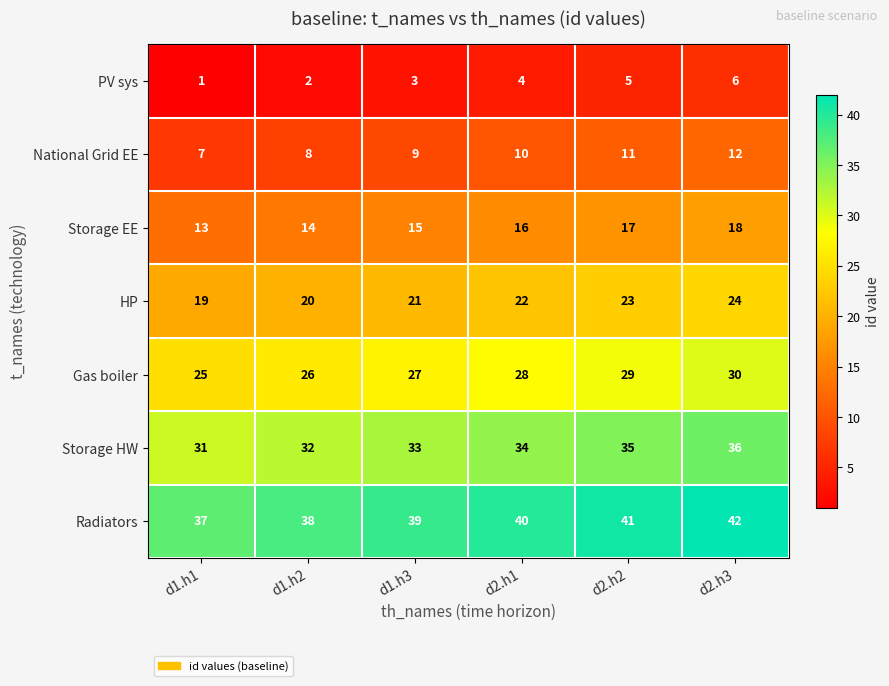

How many data points does each series have?

6